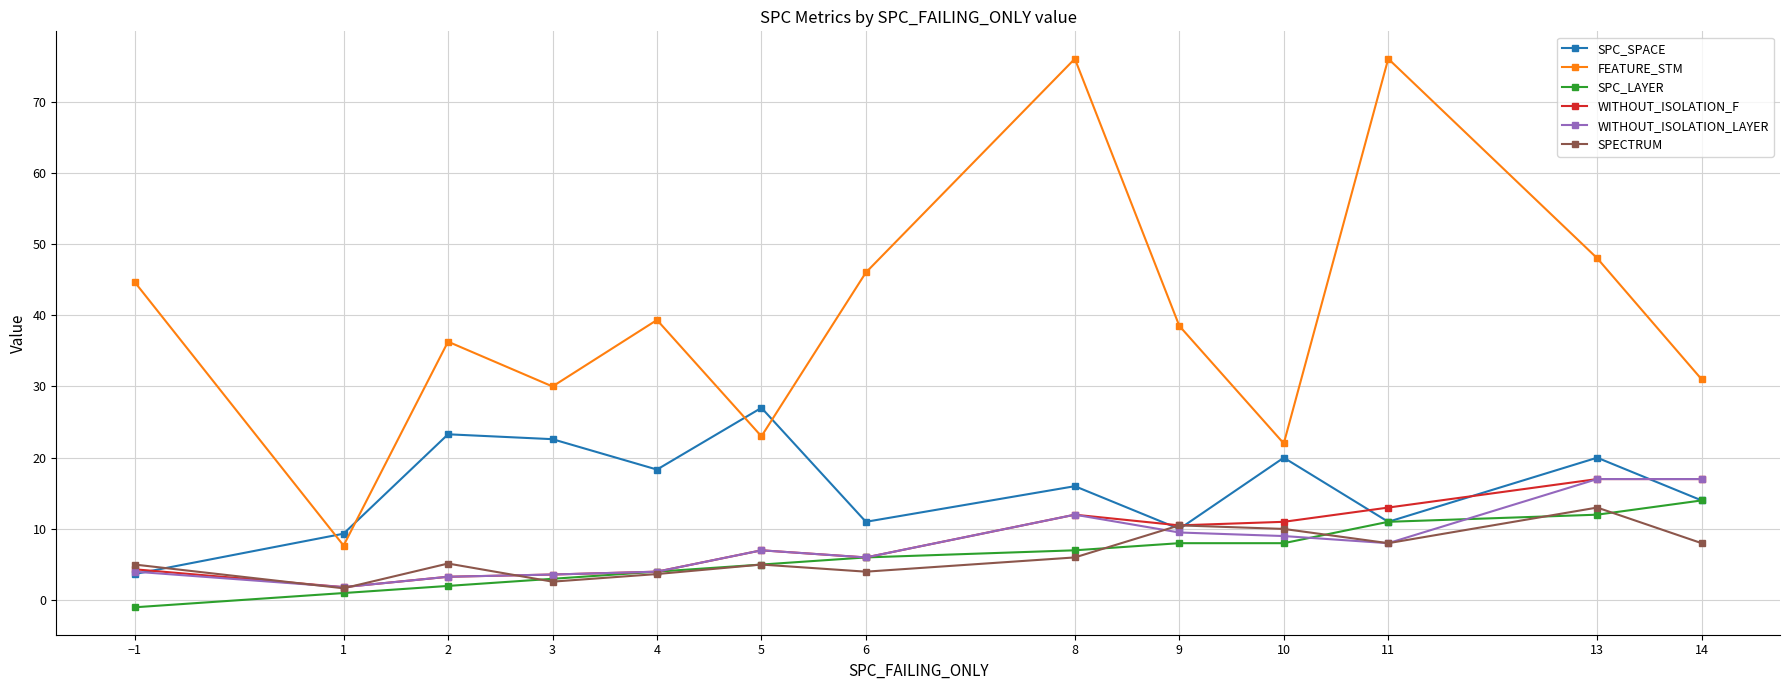

Which series changed the most between 4 and 11?

FEATURE_STM